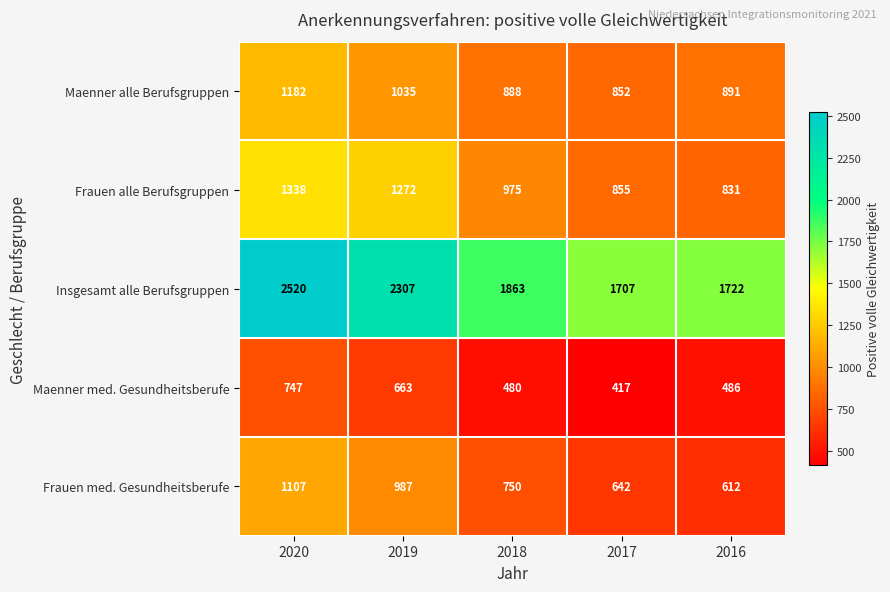

Rank the series by their maximum value, from highest to lowest.

Insgesamt alle Berufsgruppen, Frauen alle Berufsgruppen, Maenner alle Berufsgruppen, Frauen med. Gesundheitsberufe, Maenner med. Gesundheitsberufe